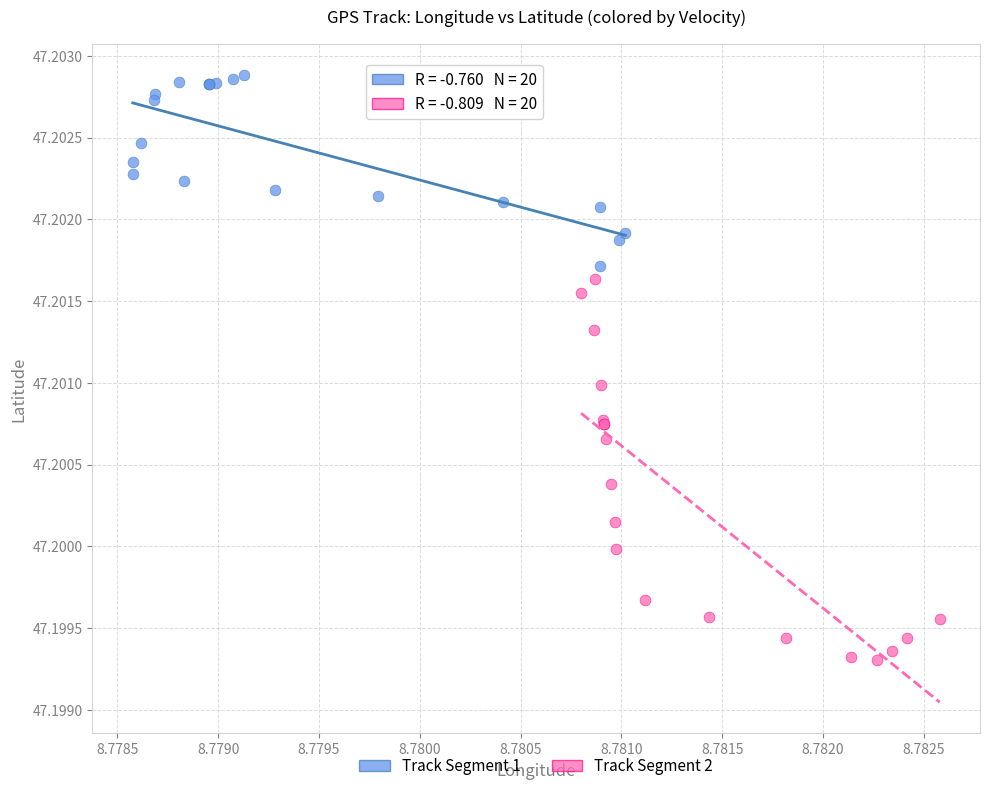

Which series has the widest spread of Y values?

Track Segment 2